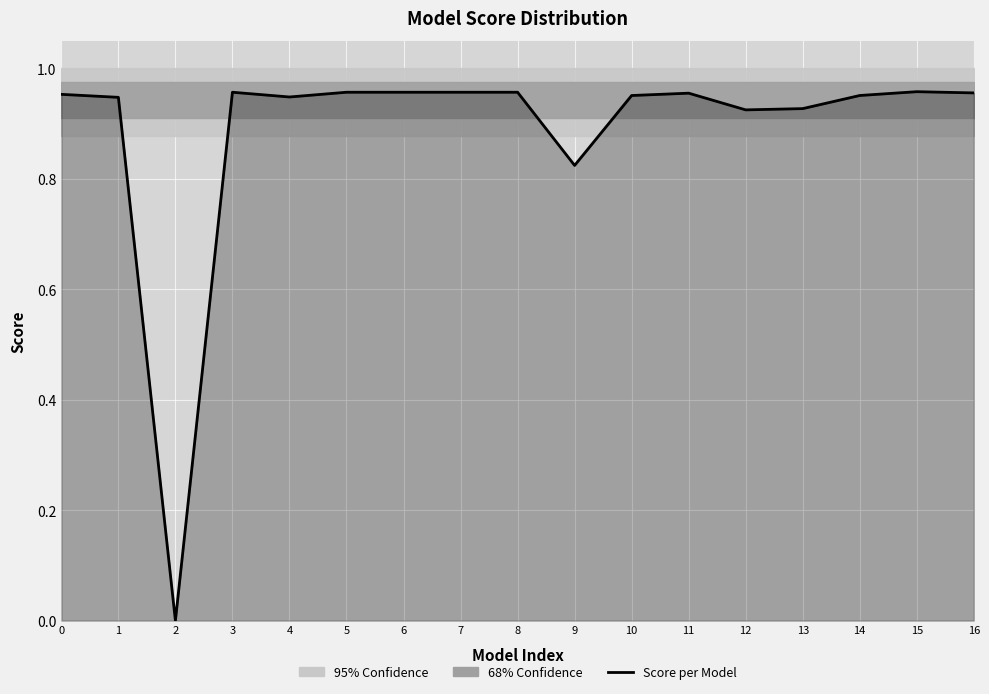

Reading left to right, list all the values displayed in this chart.

1.0	0.9	0.0	1.0	0.9	1.0	1.0	1.0	1.0	0.8	1.0	1.0	0.9	0.9	1.0	1.0	1.0